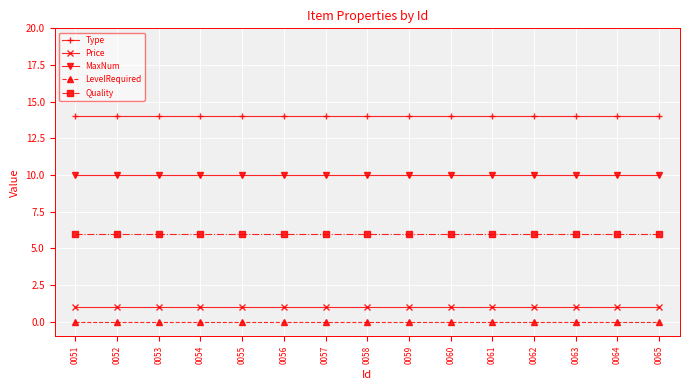

What is the spread (max minus min) of values at 0058?

14.0